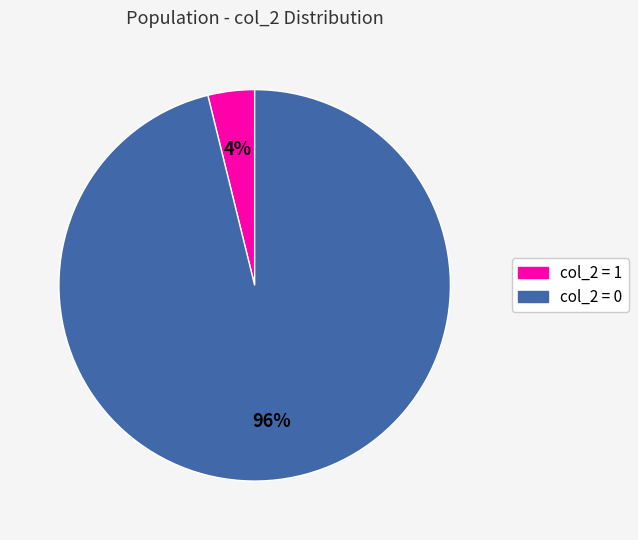

Combined, do col_2 = 1 and col_2 = 0 account for over 50%?

Yes